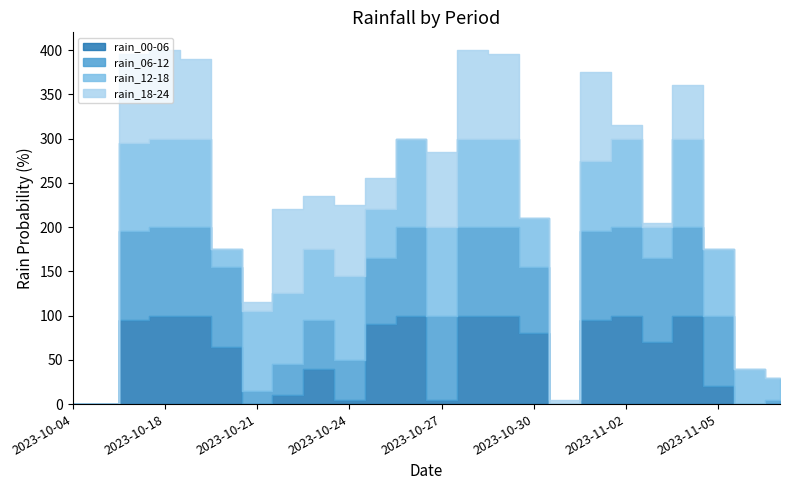

Which series has the widest spread of values?

rain_00-06